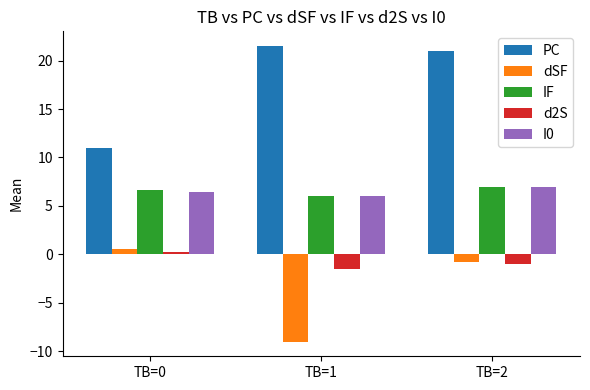

Rank the categories by I0 value from lowest to highest.

TB=1, TB=0, TB=2